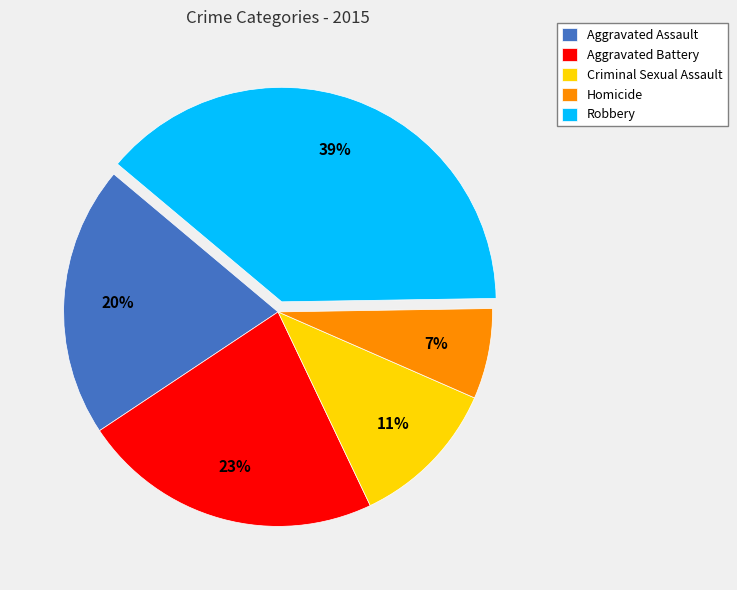

Combined, do Homicide and Aggravated Assault account for over 50%?

No